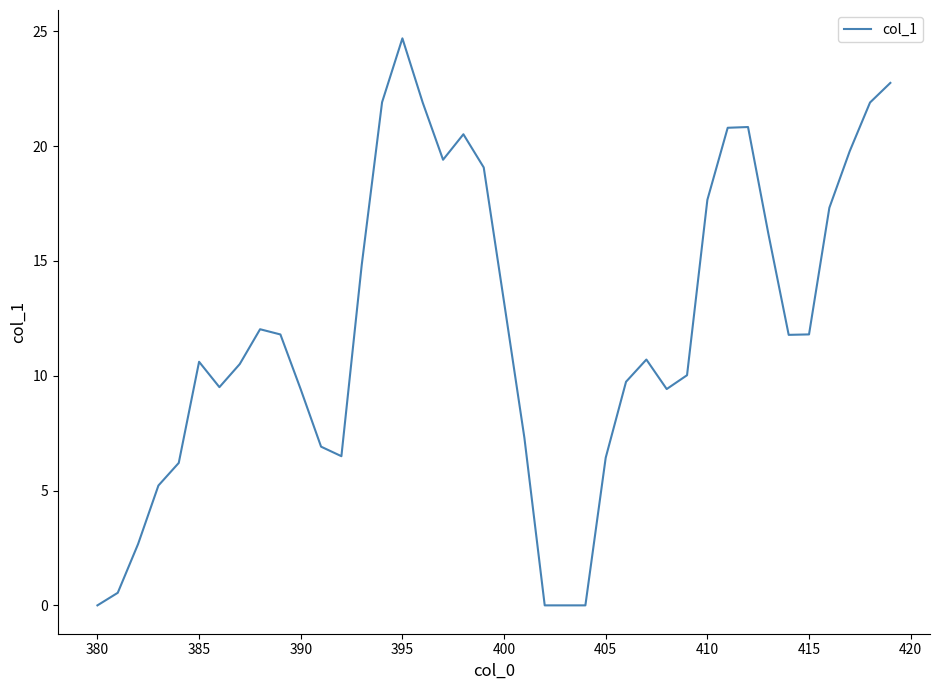

What is the average value?

12.0